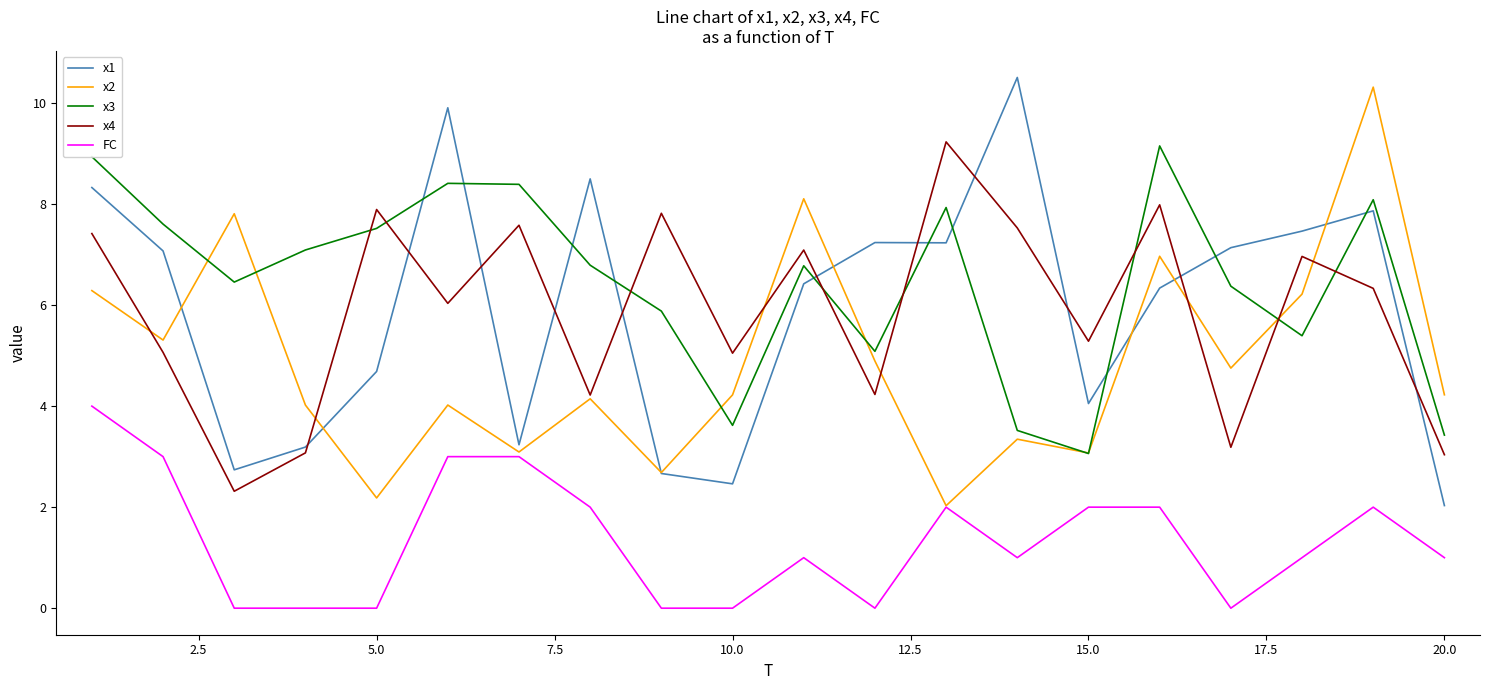

True or false: x1 and x3 intersect in this chart.

True